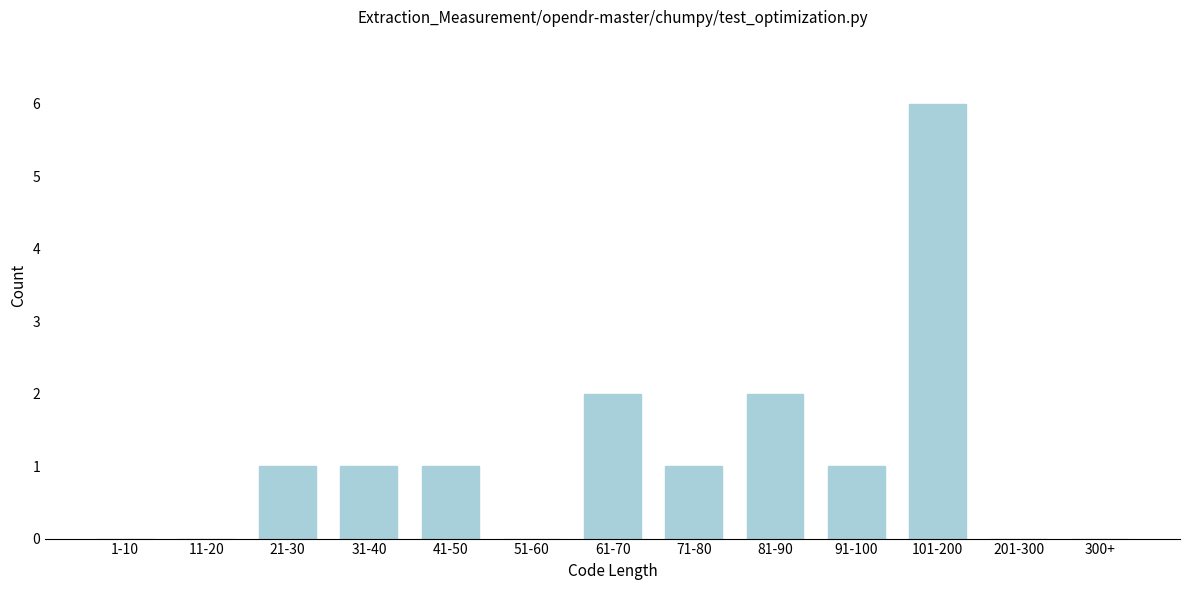

Reading right to left, transcribe all the data shown in this chart.

300+=0	201-300=0	101-200=6	91-100=1	81-90=2	71-80=1	61-70=2	51-60=0	41-50=1	31-40=1	21-30=1	11-20=0	1-10=0